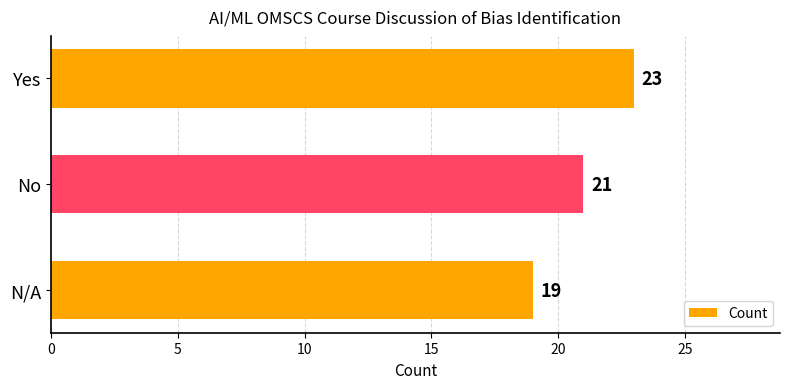

Is it true that the value at Yes is 5?

False